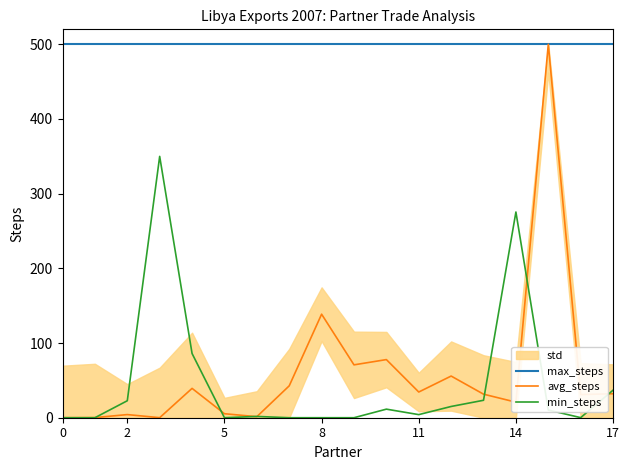

Is it true that max_steps equals 851.1 at 5?

False